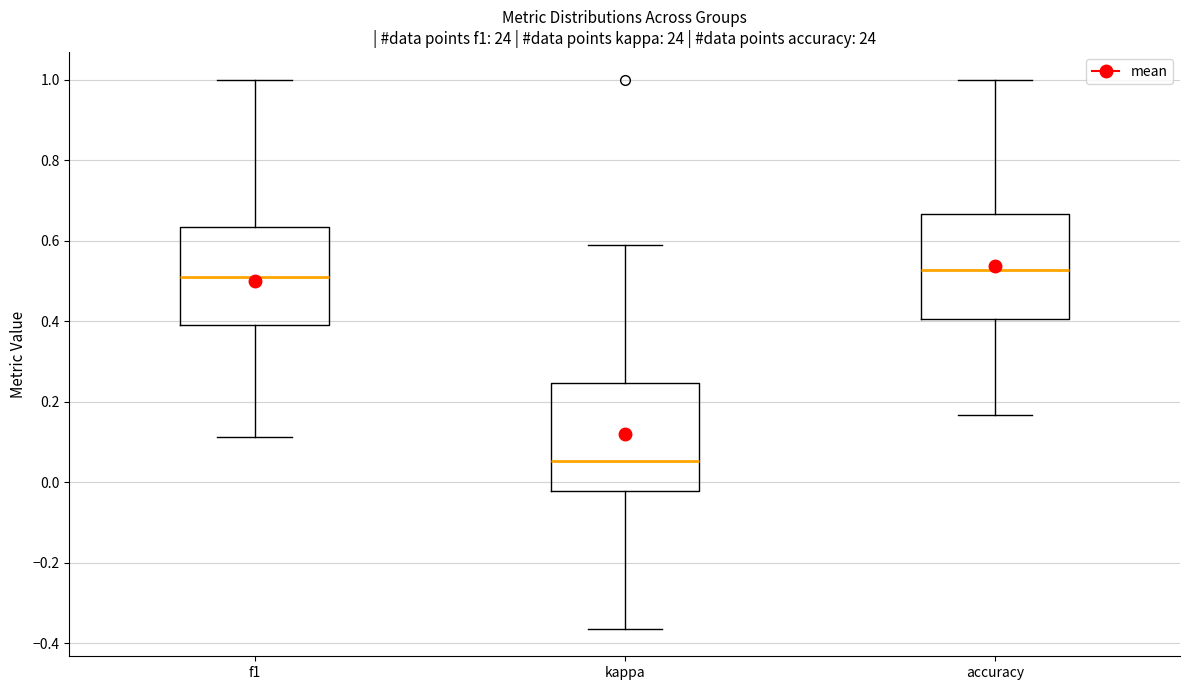

Which box has the lowest median line?

kappa